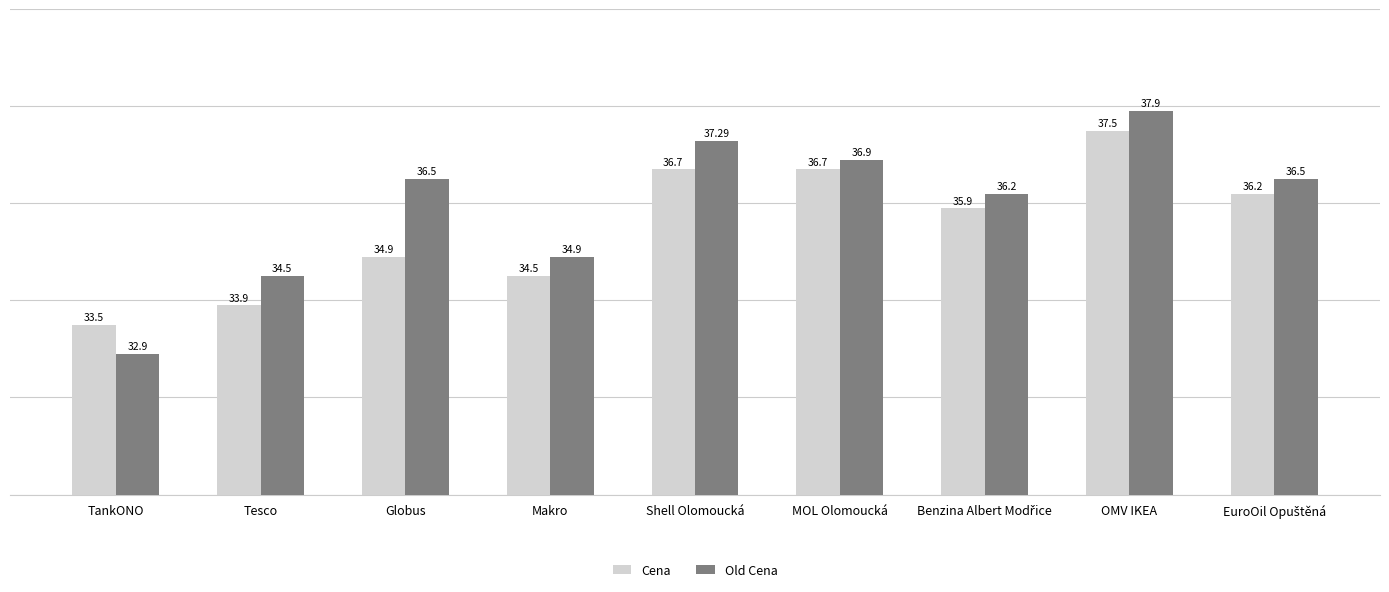

Rank the series at Shell Olomoucká from lowest to highest value.

Cena, Old Cena